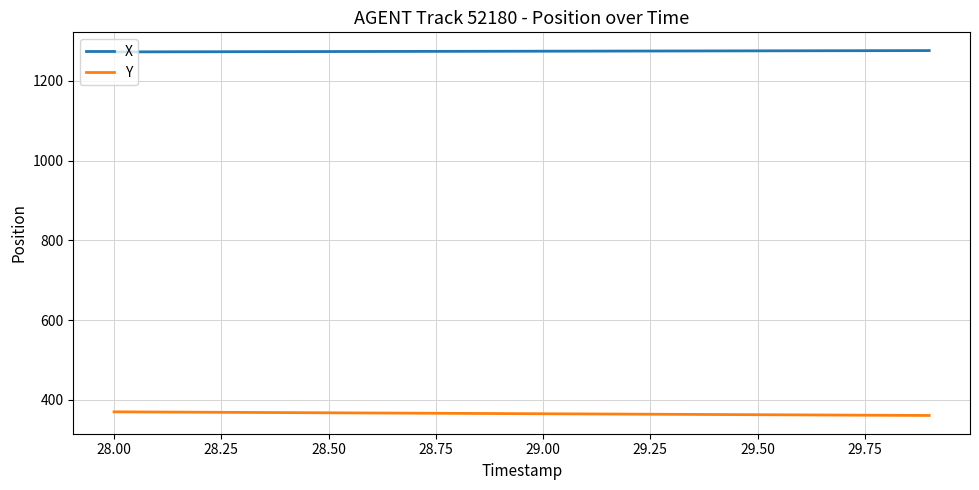

Which series has the largest total across all categories?

X